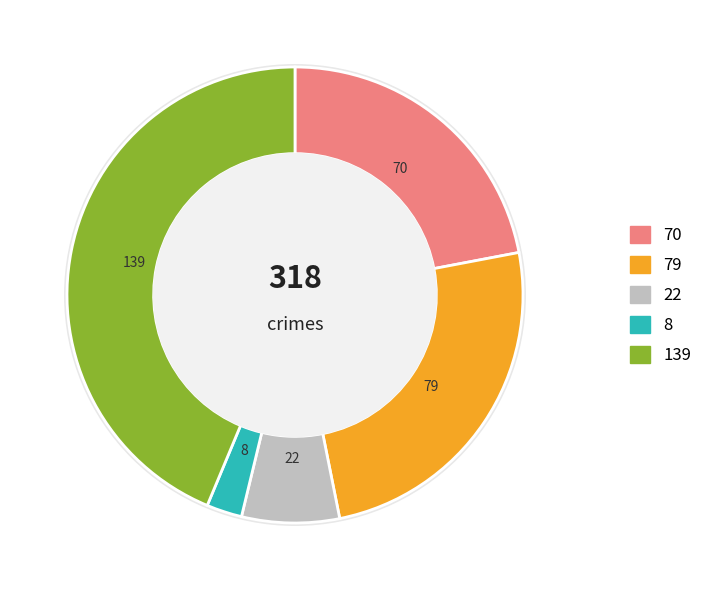

True or false: Robbery accounts for 44% of the total.

True